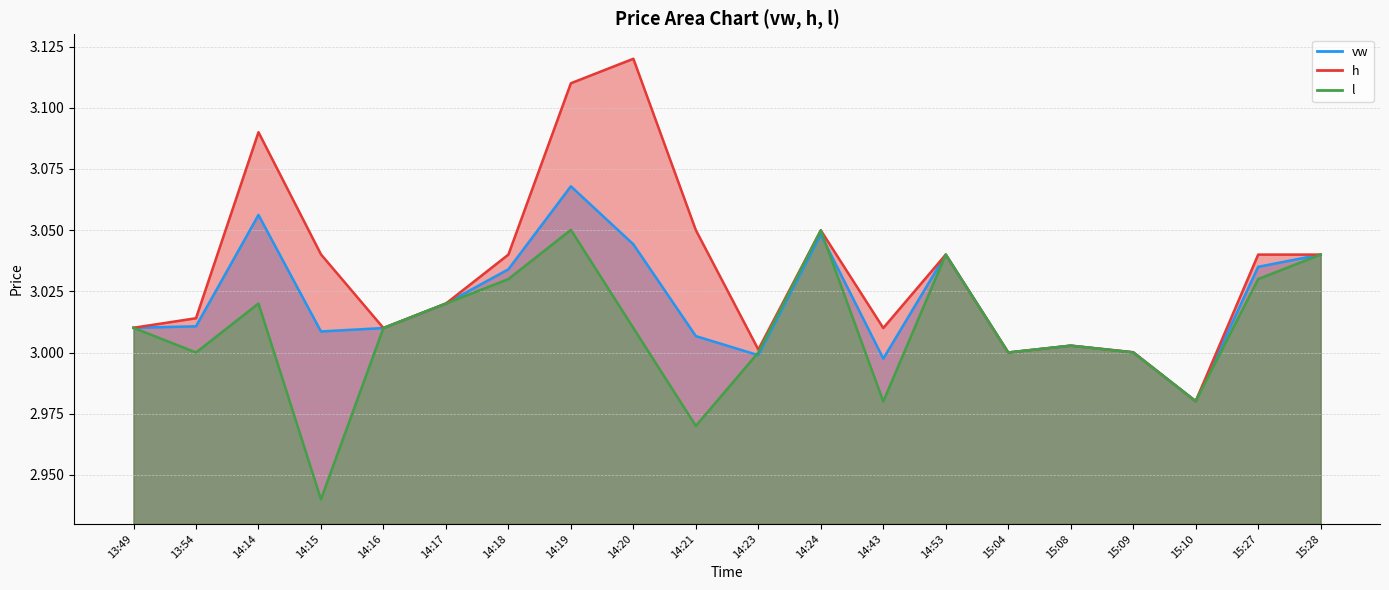

How many data points does each series have?

20